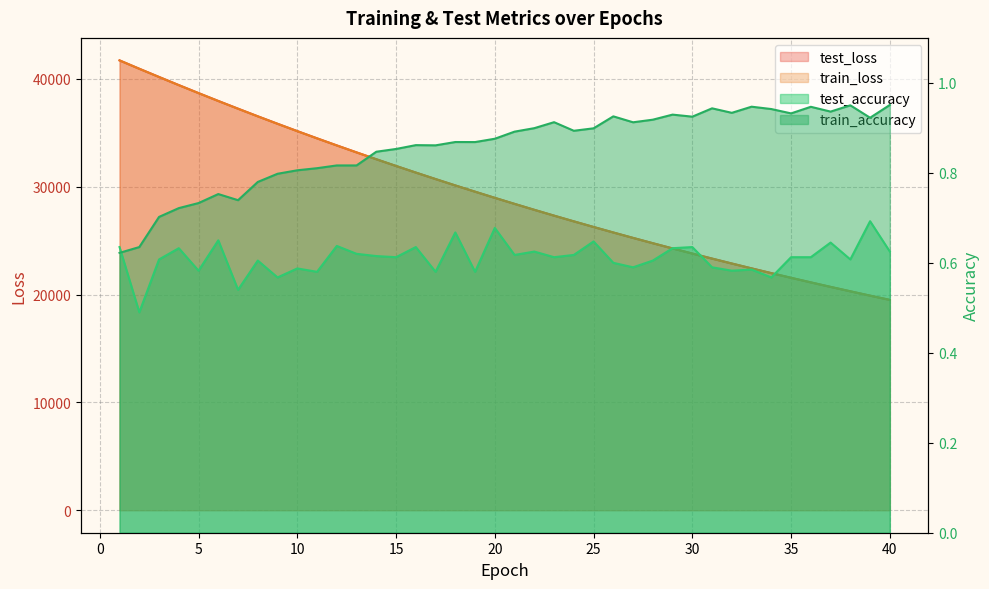

Reading left to right, list all the values displayed in this chart.

test_loss: 41706.2	40932.6	40170.2	39416.2	38675.2	37945.0	37230.4	36522.8	35830.4	35149.8	34480.7	33824.1	33178.5	32544.0	31920.4	31307.8	30706.6	30114.4	29535.1	28964.0	28404.6	27854.1	27314.3	26784.2	26263.5	25752.5	25250.2	24758.5	24273.7	23798.7	23332.0	22874.2	22424.9	21984.0	21550.4	21125.6	20708.0	20298.5	19896.4	19502.0
train_loss: 41706.6	40927.2	40165.8	39411.2	38670.1	37940.7	37223.5	36517.6	35825.2	35144.7	34475.9	33819.3	33173.6	32538.7	31915.2	31302.8	30701.3	30110.2	29530.0	28959.7	28399.6	27849.7	27309.7	26779.7	26259.1	25747.6	25245.8	24753.2	24269.3	23794.3	23327.9	22870.2	22420.8	21979.7	21546.8	21121.7	20704.6	20295.0	19893.2	19498.6
test_accuracy: 0.6	0.5	0.6	0.6	0.6	0.7	0.5	0.6	0.6	0.6	0.6	0.6	0.6	0.6	0.6	0.6	0.6	0.7	0.6	0.7	0.6	0.6	0.6	0.6	0.6	0.6	0.6	0.6	0.6	0.6	0.6	0.6	0.6	0.6	0.6	0.6	0.6	0.6	0.7	0.6
train_accuracy: 0.6	0.6	0.7	0.7	0.7	0.8	0.7	0.8	0.8	0.8	0.8	0.8	0.8	0.8	0.9	0.9	0.9	0.9	0.9	0.9	0.9	0.9	0.9	0.9	0.9	0.9	0.9	0.9	0.9	0.9	0.9	0.9	0.9	0.9	0.9	0.9	0.9	1.0	0.9	1.0